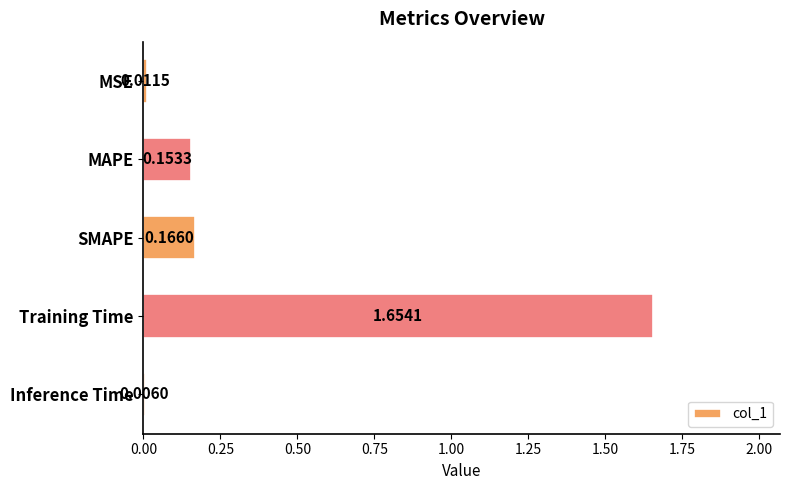

Which label corresponds to the largest value in the chart?

Training Time